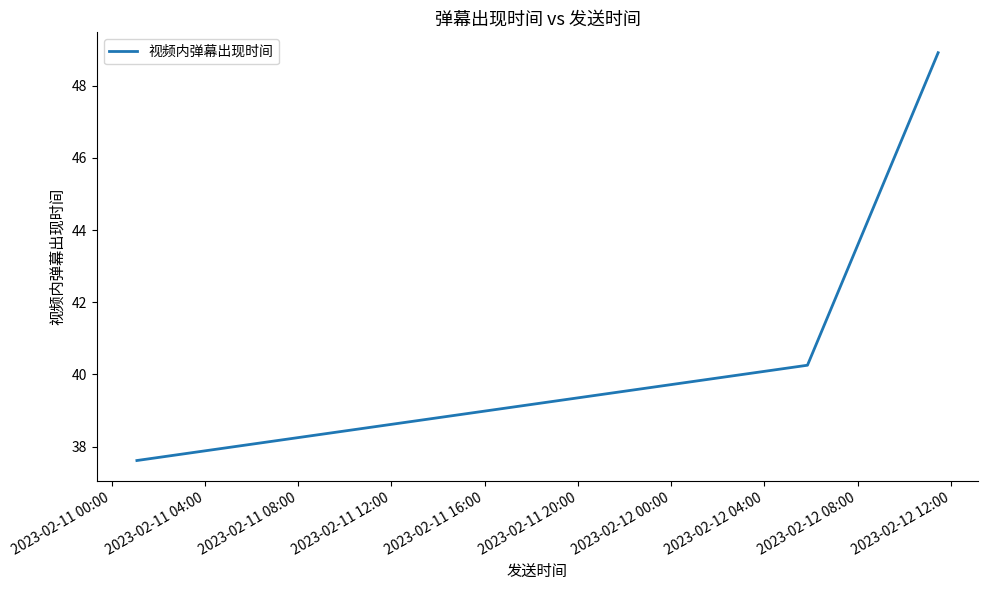

What is the greatest value displayed?

48.9